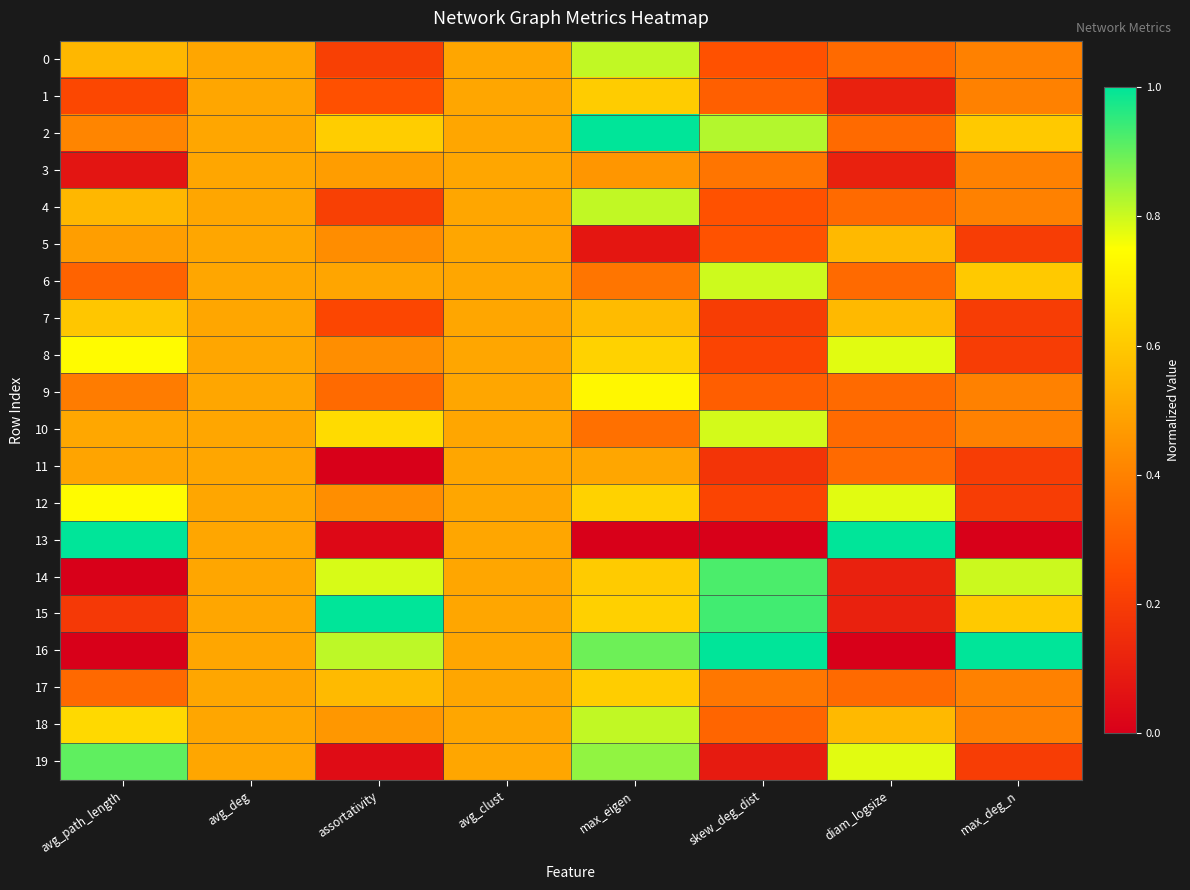

Reading left to right, transcribe all the data shown in this chart.

0: avg_path_length=0.6	avg_deg=0.5	assortativity=0.2	avg_clust=0.5	max_eigen=0.8	skew_deg_dist=0.3	diam_logsize=0.3	max_deg_n=0.4
1: avg_path_length=0.2	avg_deg=0.5	assortativity=0.3	avg_clust=0.5	max_eigen=0.6	skew_deg_dist=0.3	diam_logsize=0.1	max_deg_n=0.4
2: avg_path_length=0.4	avg_deg=0.5	assortativity=0.6	avg_clust=0.5	max_eigen=1.0	skew_deg_dist=0.8	diam_logsize=0.3	max_deg_n=0.6
3: avg_path_length=0.1	avg_deg=0.5	assortativity=0.5	avg_clust=0.5	max_eigen=0.5	skew_deg_dist=0.4	diam_logsize=0.1	max_deg_n=0.4
4: avg_path_length=0.6	avg_deg=0.5	assortativity=0.2	avg_clust=0.5	max_eigen=0.8	skew_deg_dist=0.3	diam_logsize=0.3	max_deg_n=0.4
5: avg_path_length=0.5	avg_deg=0.5	assortativity=0.4	avg_clust=0.5	max_eigen=0.1	skew_deg_dist=0.3	diam_logsize=0.6	max_deg_n=0.2
6: avg_path_length=0.3	avg_deg=0.5	assortativity=0.5	avg_clust=0.5	max_eigen=0.4	skew_deg_dist=0.8	diam_logsize=0.3	max_deg_n=0.6
7: avg_path_length=0.6	avg_deg=0.5	assortativity=0.2	avg_clust=0.5	max_eigen=0.6	skew_deg_dist=0.2	diam_logsize=0.6	max_deg_n=0.2
8: avg_path_length=0.7	avg_deg=0.5	assortativity=0.4	avg_clust=0.5	max_eigen=0.6	skew_deg_dist=0.2	diam_logsize=0.8	max_deg_n=0.2
9: avg_path_length=0.4	avg_deg=0.5	assortativity=0.3	avg_clust=0.5	max_eigen=0.7	skew_deg_dist=0.3	diam_logsize=0.3	max_deg_n=0.4
10: avg_path_length=0.5	avg_deg=0.5	assortativity=0.7	avg_clust=0.5	max_eigen=0.4	skew_deg_dist=0.8	diam_logsize=0.3	max_deg_n=0.4
11: avg_path_length=0.5	avg_deg=0.5	assortativity=0.0	avg_clust=0.5	max_eigen=0.5	skew_deg_dist=0.2	diam_logsize=0.3	max_deg_n=0.2
12: avg_path_length=0.7	avg_deg=0.5	assortativity=0.4	avg_clust=0.5	max_eigen=0.6	skew_deg_dist=0.2	diam_logsize=0.8	max_deg_n=0.2
13: avg_path_length=1.0	avg_deg=0.5	assortativity=0.0	avg_clust=0.5	max_eigen=0.0	skew_deg_dist=0.0	diam_logsize=1.0	max_deg_n=0.0
14: avg_path_length=0.0	avg_deg=0.5	assortativity=0.8	avg_clust=0.5	max_eigen=0.6	skew_deg_dist=0.9	diam_logsize=0.1	max_deg_n=0.8
15: avg_path_length=0.2	avg_deg=0.5	assortativity=1.0	avg_clust=0.5	max_eigen=0.6	skew_deg_dist=0.9	diam_logsize=0.1	max_deg_n=0.6
16: avg_path_length=0.0	avg_deg=0.5	assortativity=0.8	avg_clust=0.5	max_eigen=0.9	skew_deg_dist=1.0	diam_logsize=0.0	max_deg_n=1.0
17: avg_path_length=0.3	avg_deg=0.5	assortativity=0.6	avg_clust=0.5	max_eigen=0.6	skew_deg_dist=0.4	diam_logsize=0.3	max_deg_n=0.4
18: avg_path_length=0.6	avg_deg=0.5	assortativity=0.5	avg_clust=0.5	max_eigen=0.8	skew_deg_dist=0.3	diam_logsize=0.6	max_deg_n=0.4
19: avg_path_length=0.9	avg_deg=0.5	assortativity=0.0	avg_clust=0.5	max_eigen=0.9	skew_deg_dist=0.1	diam_logsize=0.8	max_deg_n=0.2